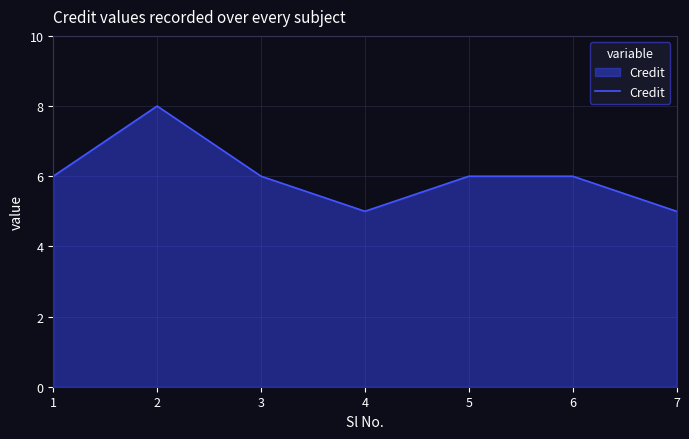

True or false: the data shows 7 at 4.

False